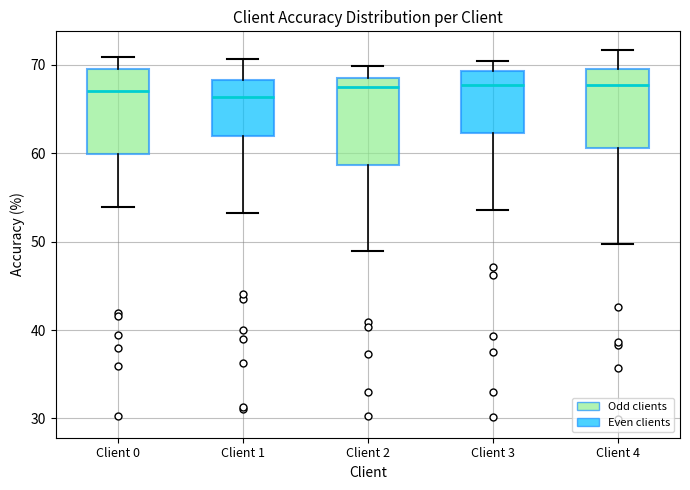

Reading left to right, transcribe this box plot: for each box, give where its median line is, the range the box spans, and where its two whiskers end, as read against the y-axis. The values are not printed on the chart, so give them approximately, as read against the axis.

Client 0: median 67, box 60 to 70, whiskers 54 to 71
Client 1: median 66, box 62 to 68, whiskers 53 to 71
Client 2: median 68, box 59 to 69, whiskers 49 to 70
Client 3: median 68, box 62 to 69, whiskers 54 to 70
Client 4: median 68, box 61 to 70, whiskers 50 to 72